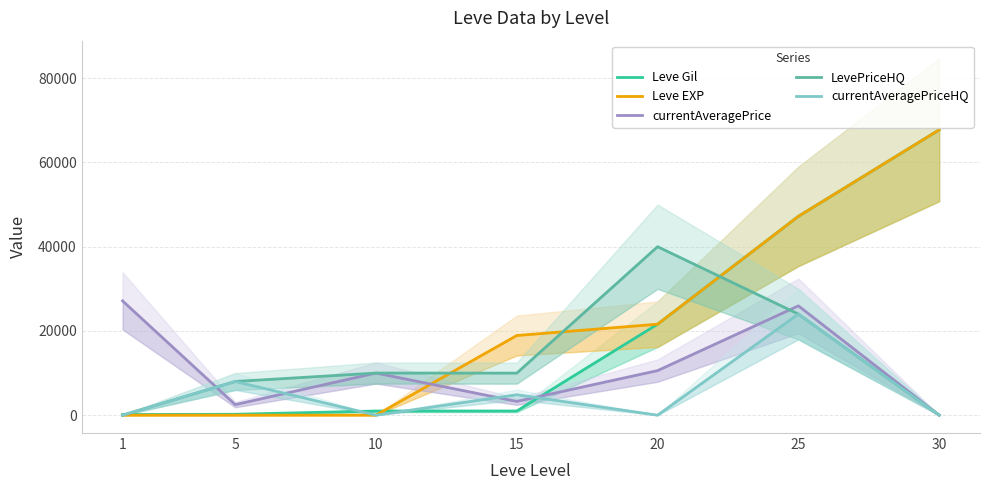

How many intersections are there between currentAveragePriceHQ and Leve Gil?

4